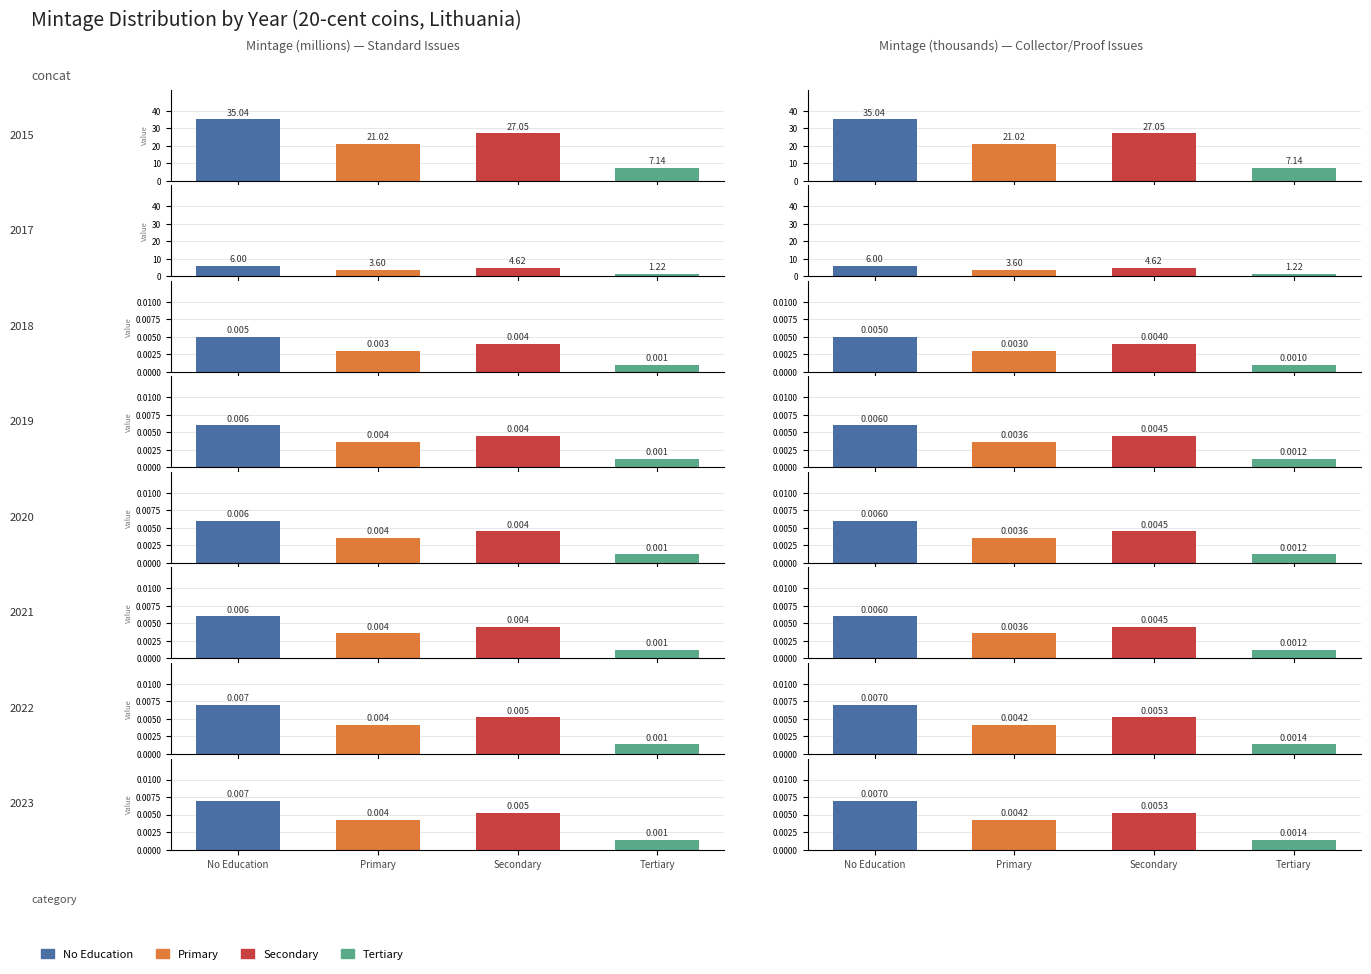

Between 2015 and 2017, which is larger?

2015